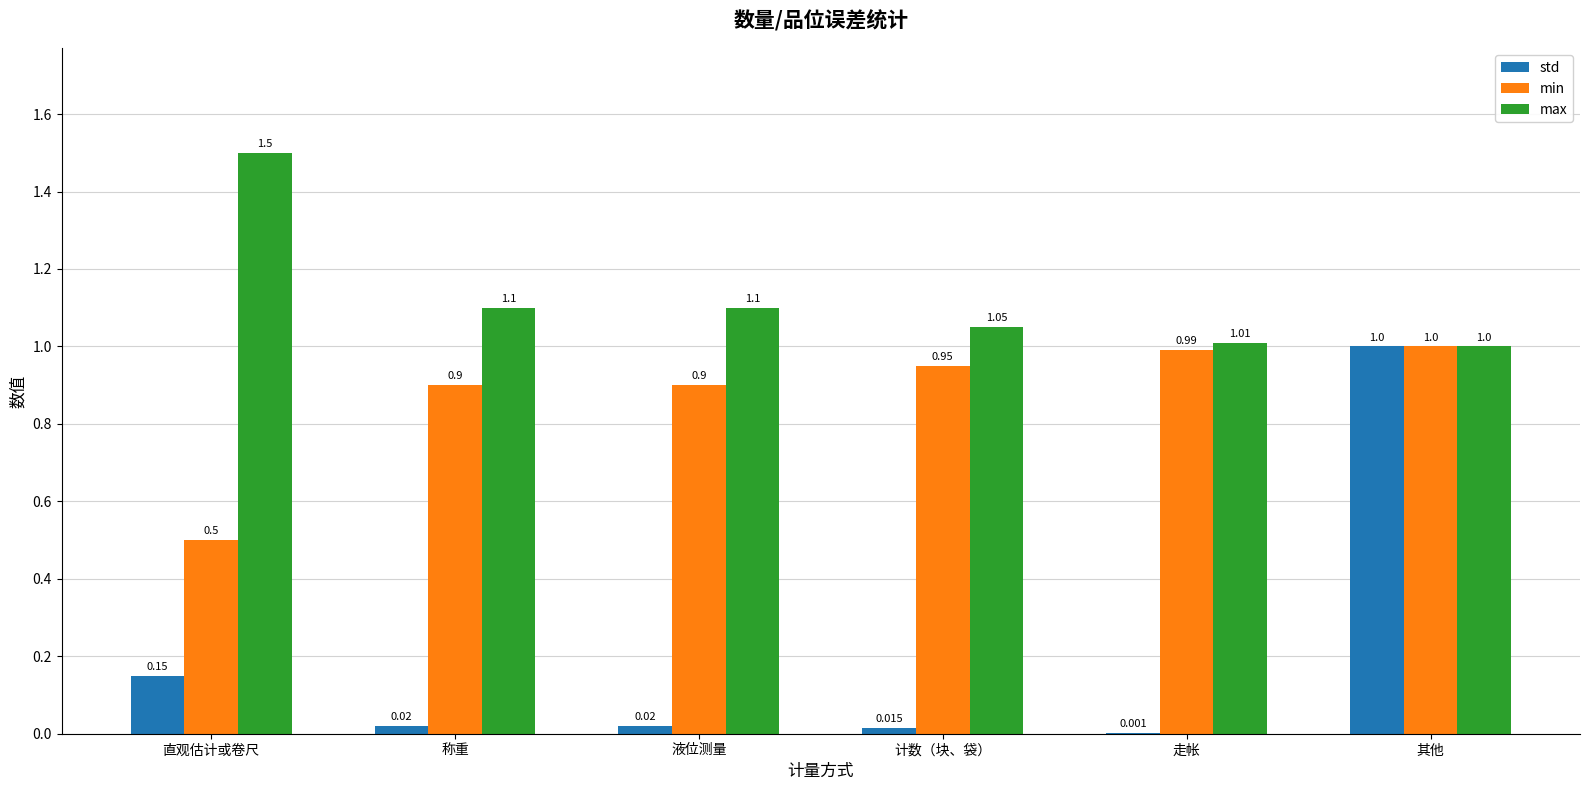

At which category is the sum across all series the highest?

其他